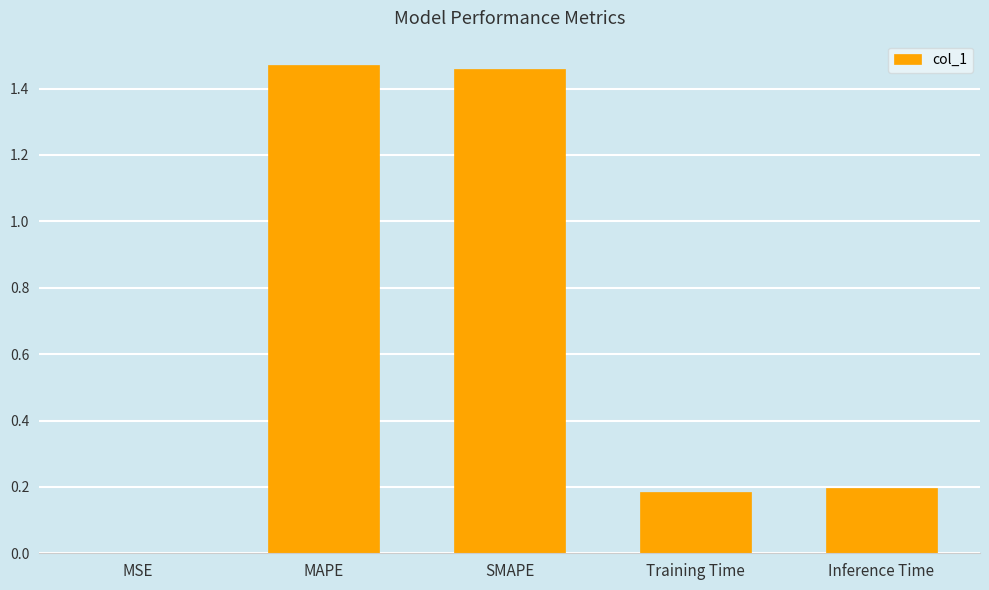

The chart shows a value of 0.0 at MSE. True or false?

True